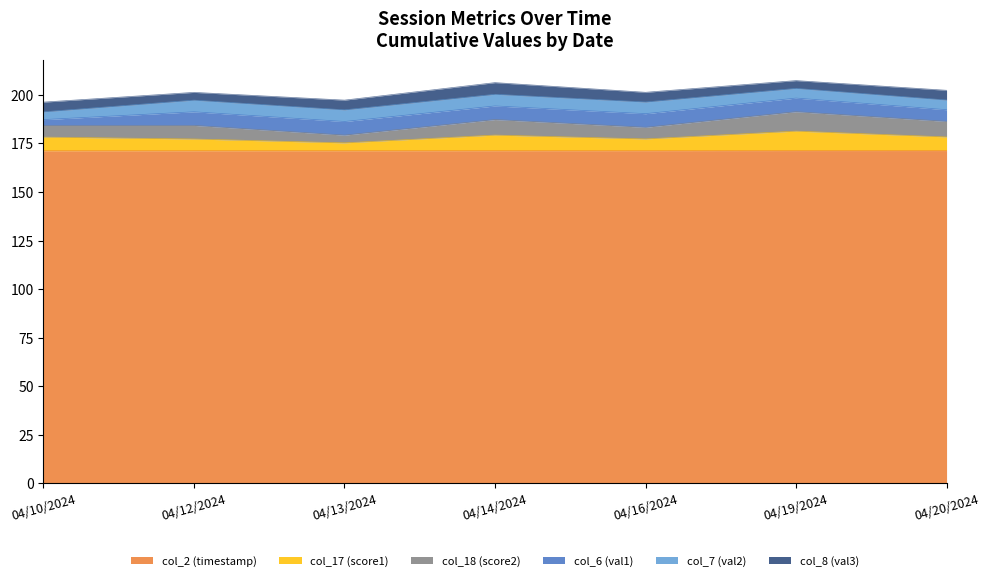

Count the number of categories in the chart.

7